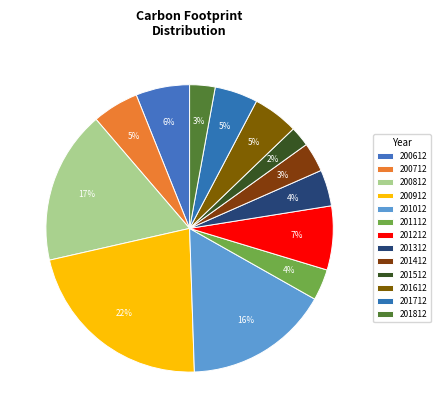

True or false: 200612 accounts for 17% of the total.

False